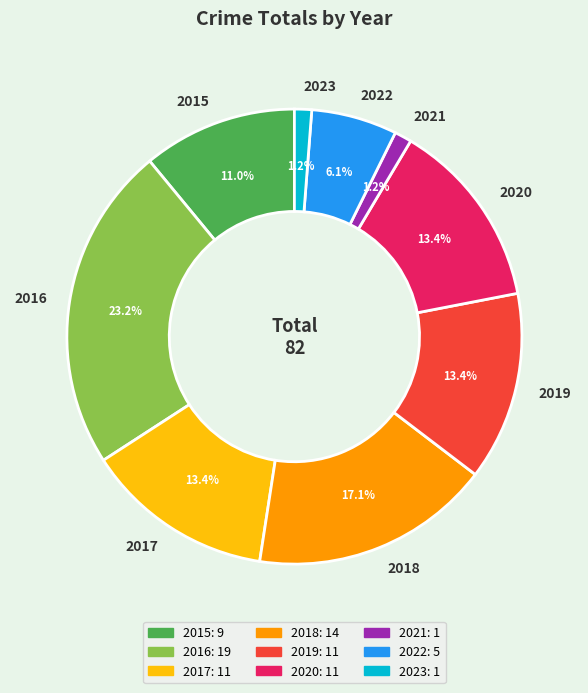

Does any single category account for the majority?

No